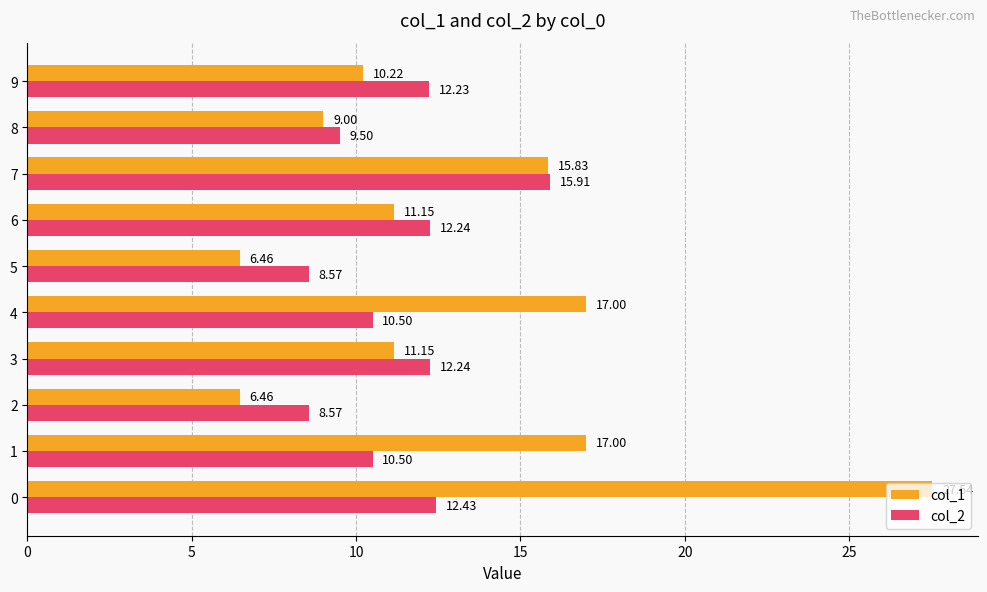

How many distinct data groups are displayed?

2